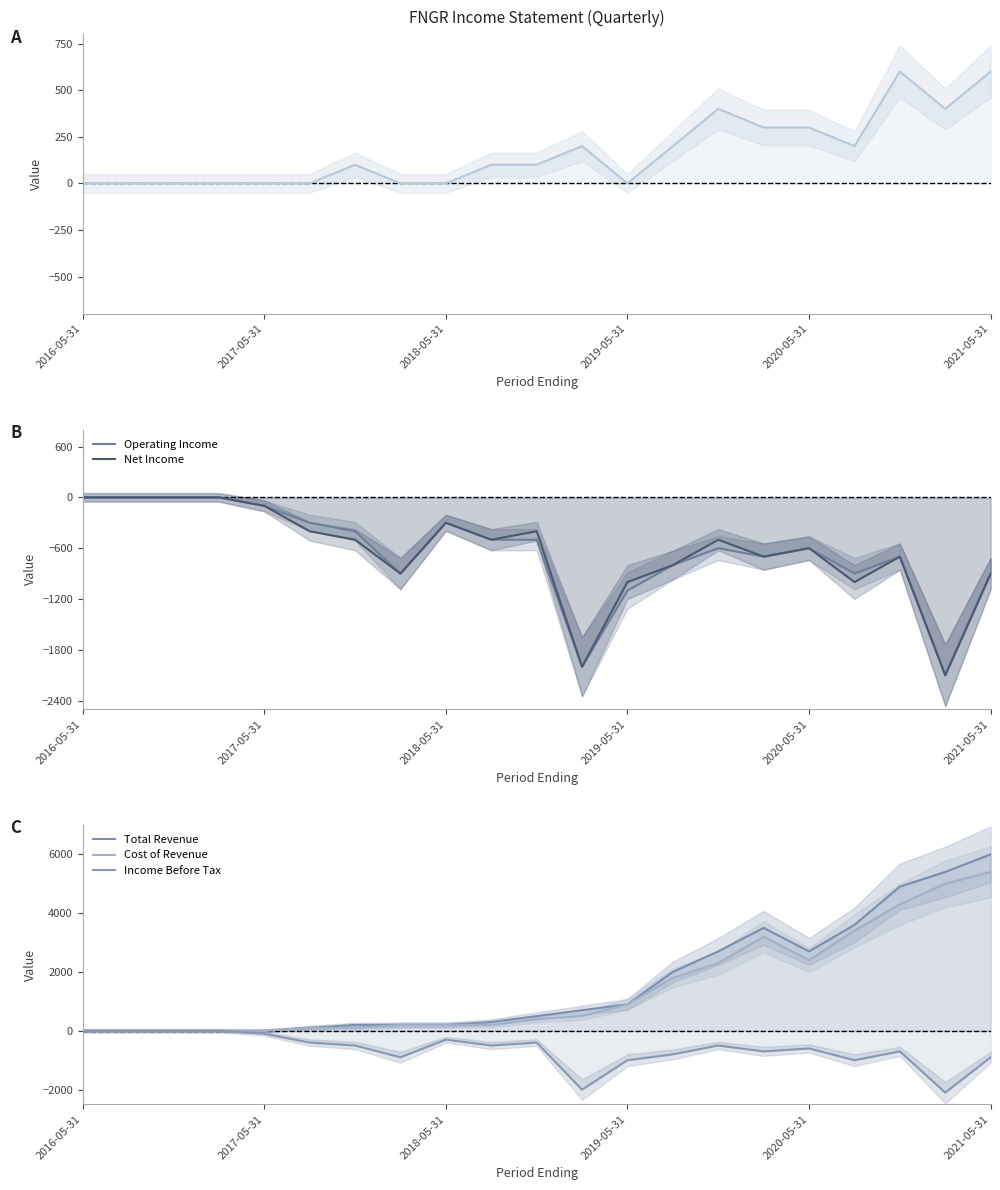

True or false: Net Income and Income Before Tax intersect in this chart.

False